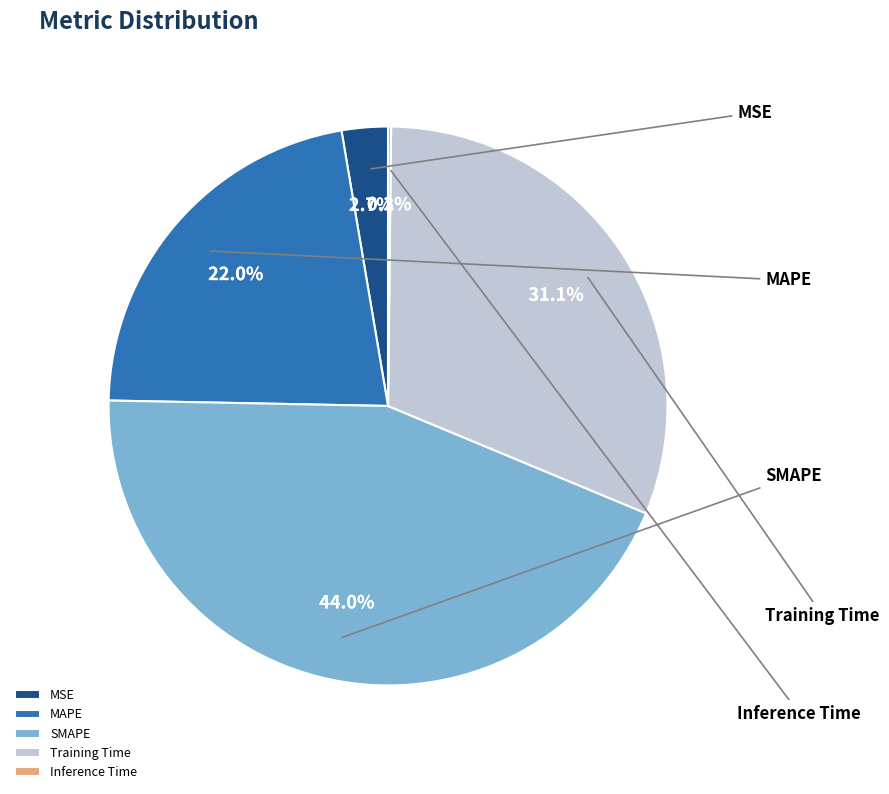

To the nearest percent, what is the combined percentage of MAPE and Inference Time?

22%